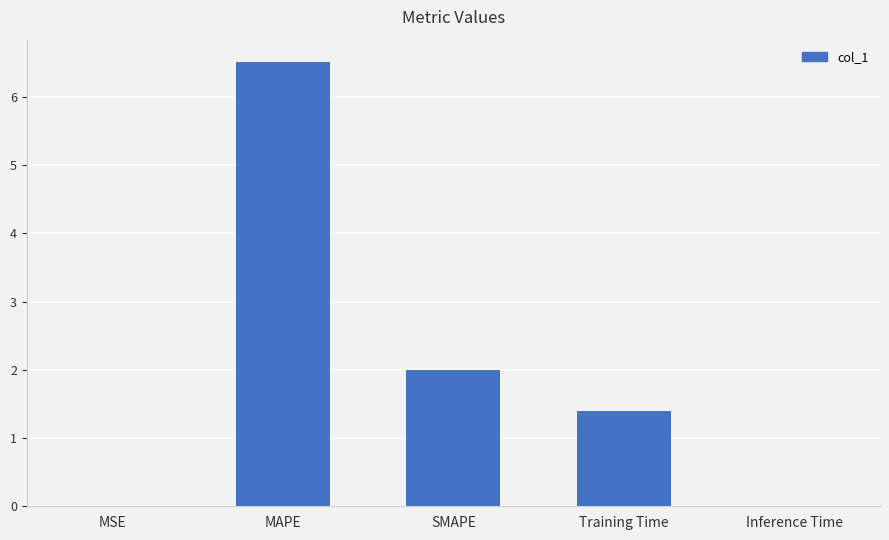

What is the sum of all values?

9.9